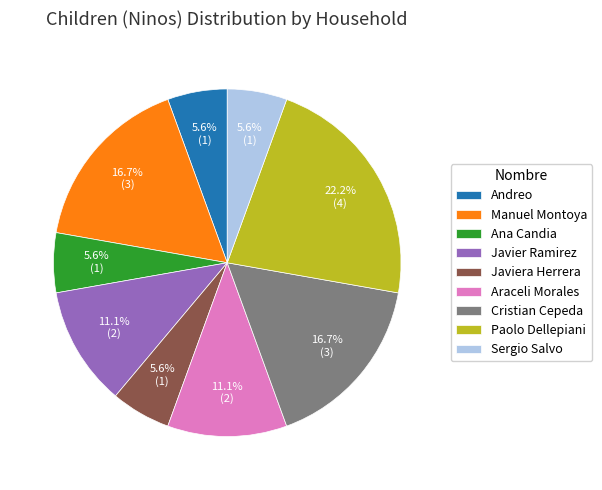

To the nearest percent, what is the average slice percentage?

11%